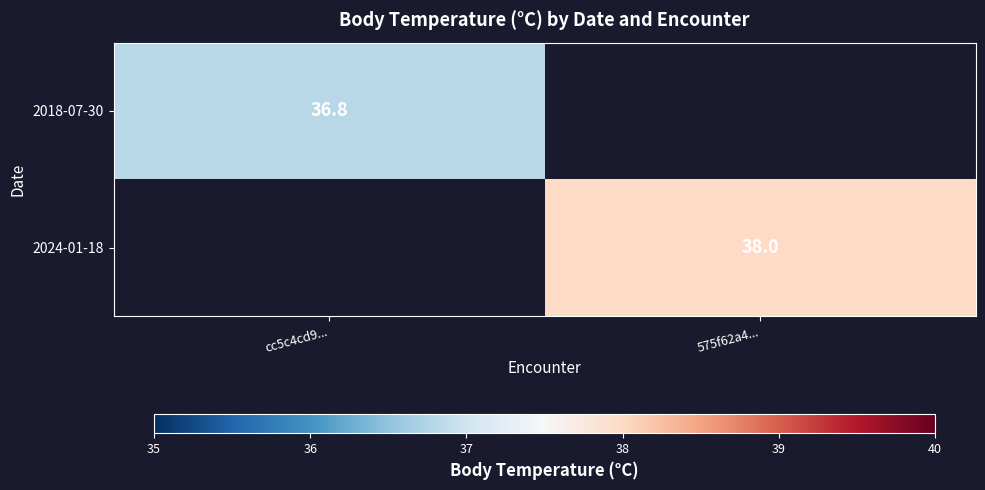

Is it true that 2024-01-18 equals 38.0 at 575f62a4...?

True